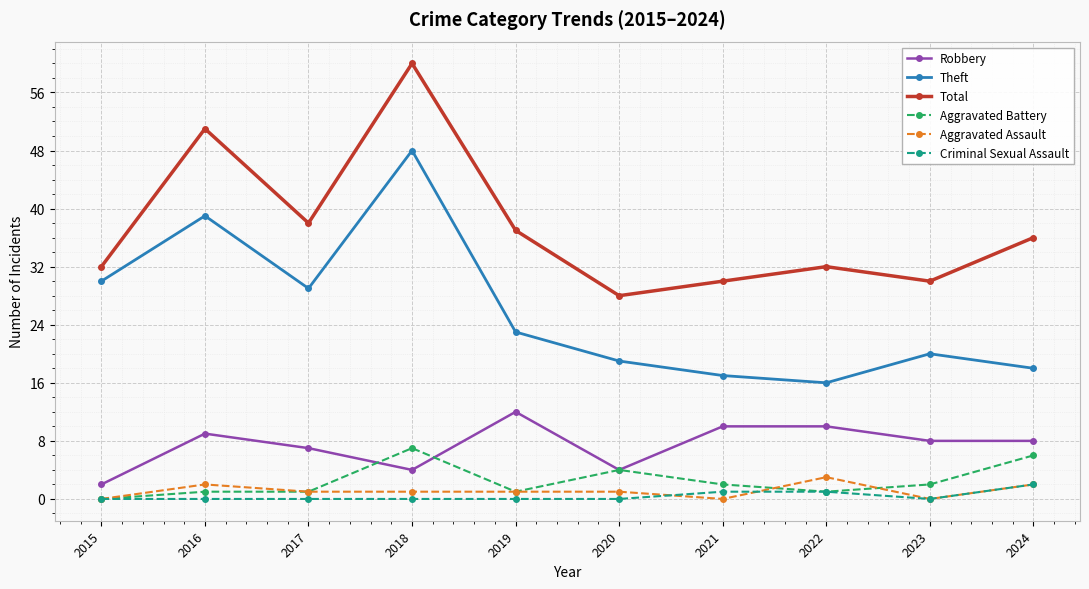

At which category does Theft reach its first local peak?

2016